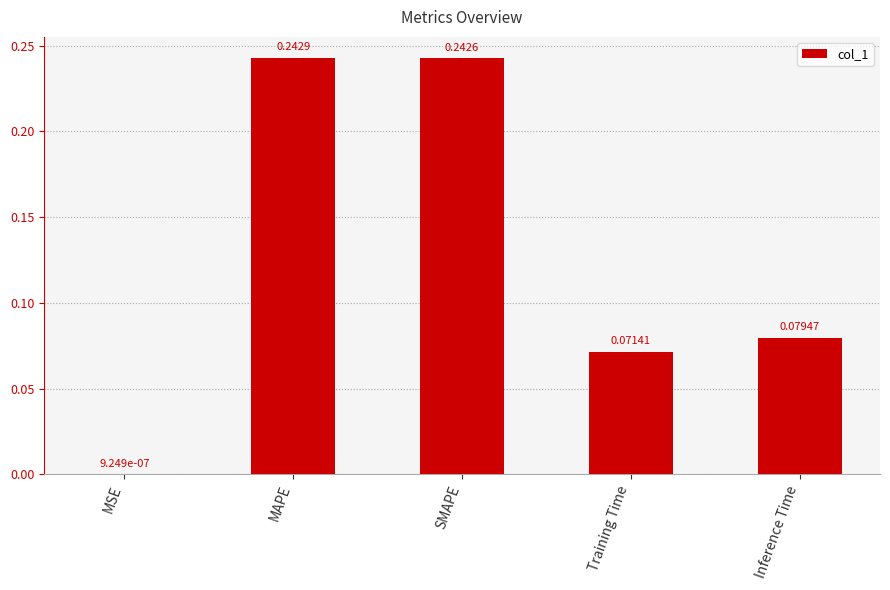

At which category does the chart reach its peak across all series?

MAPE